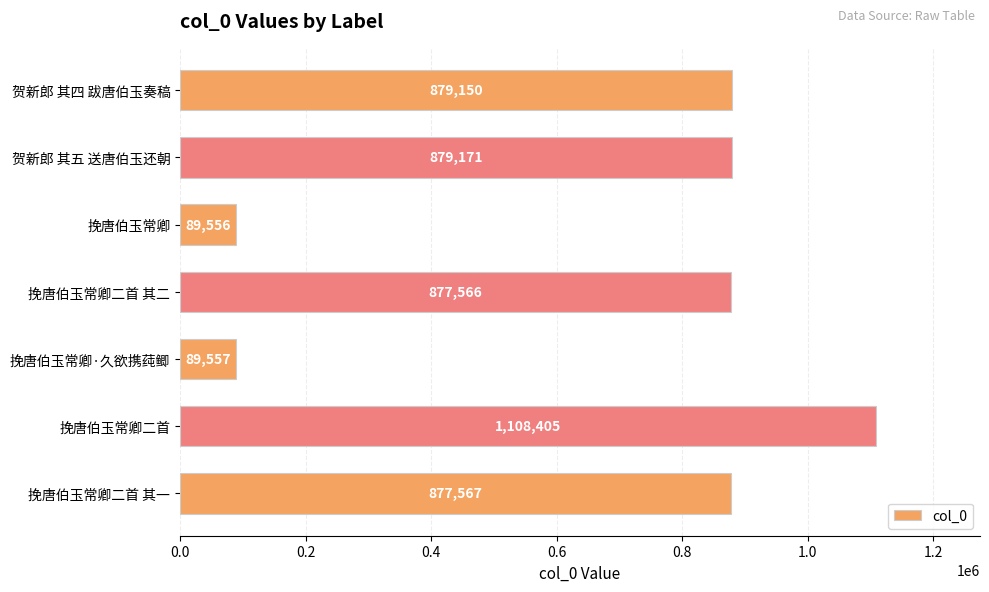

What is the difference between the maximum and minimum values?

1018849